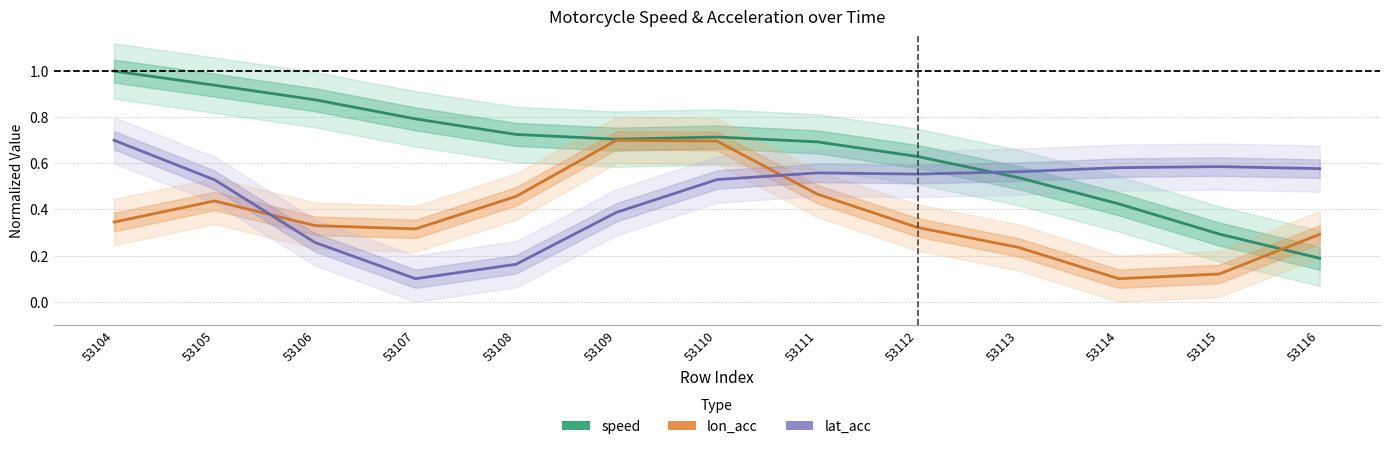

True or false: lat_acc has more than 2 points higher than both neighbors.

False